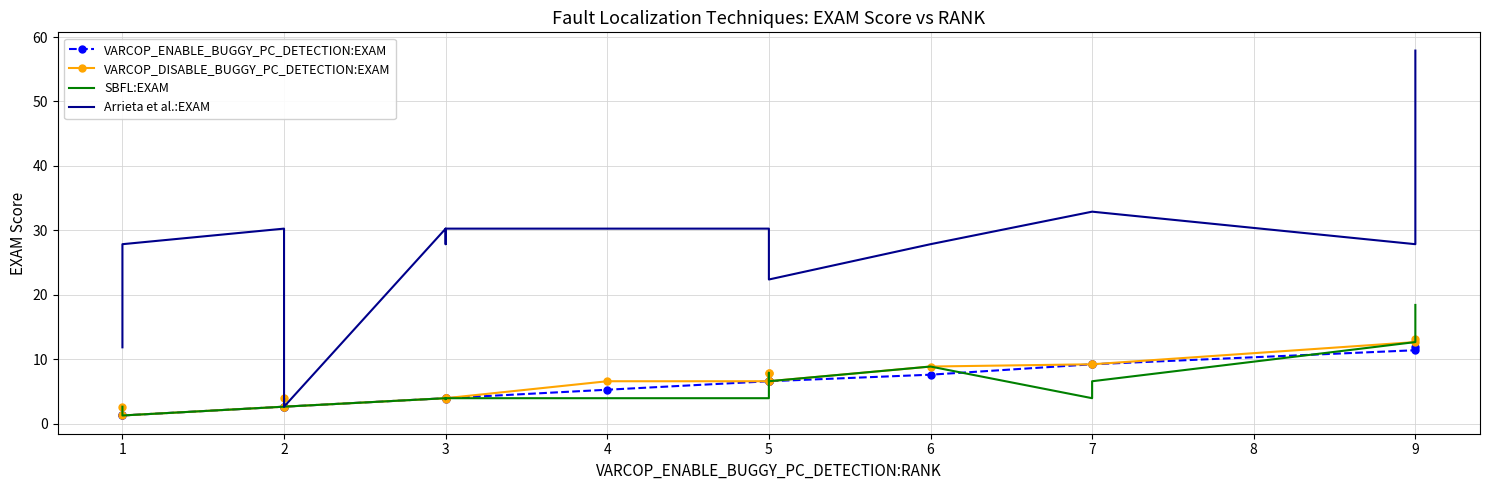

Which category has the lowest value in the SBFL:EXAM series?

1